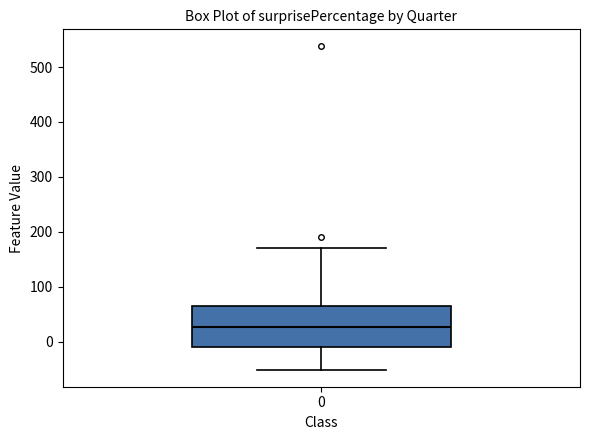

Read this box plot against the y-axis: the position of the median line, the range covered by the box, and the ends of both whiskers. The values are not printed on the chart, so give them approximately, as read against the axis.

median 30, box -10 to 60, whiskers -50 to 170